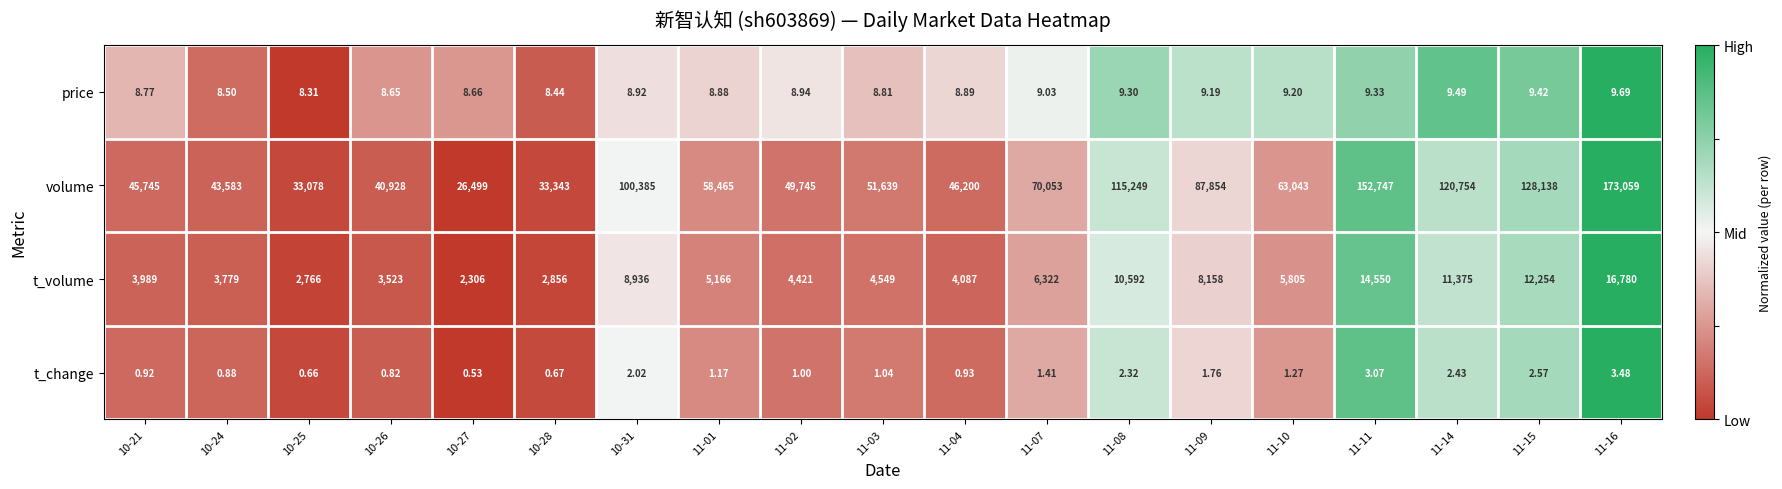

Rank the series by their maximum value, from highest to lowest.

volume, t_volume, price, t_change